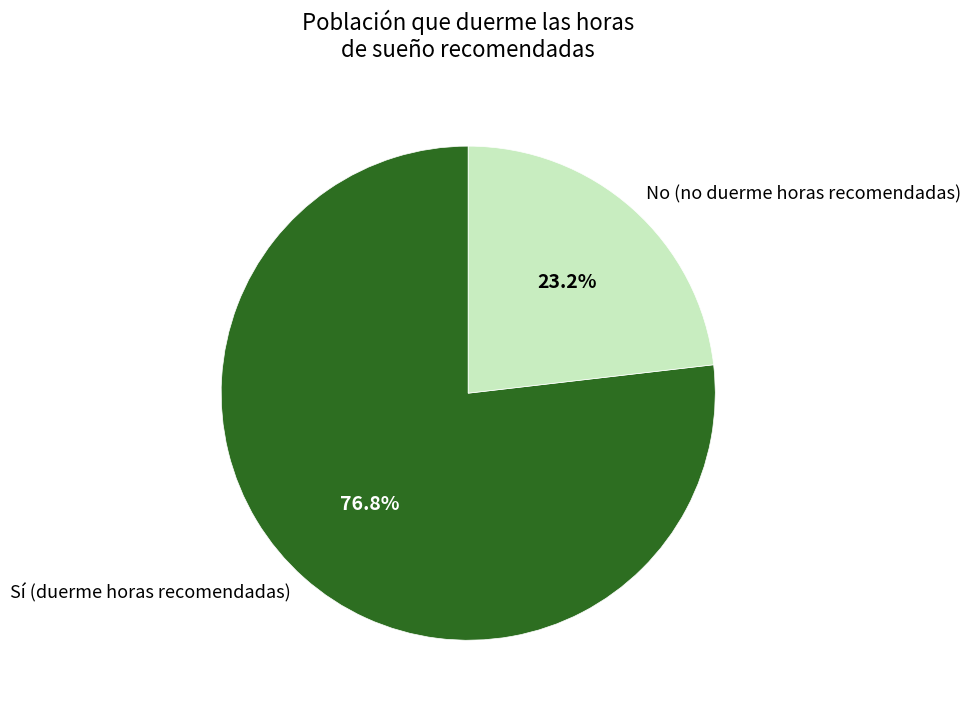

Between Sí (duerme horas recomendadas) and No (no duerme horas recomendadas), which is larger?

Sí (duerme horas recomendadas)